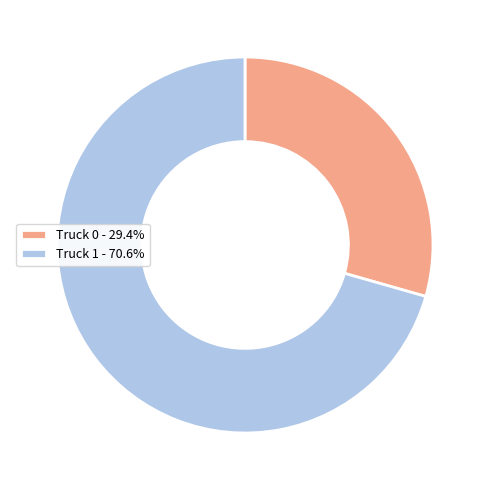

Between Truck 0 and Truck 1, which is larger?

Truck 1